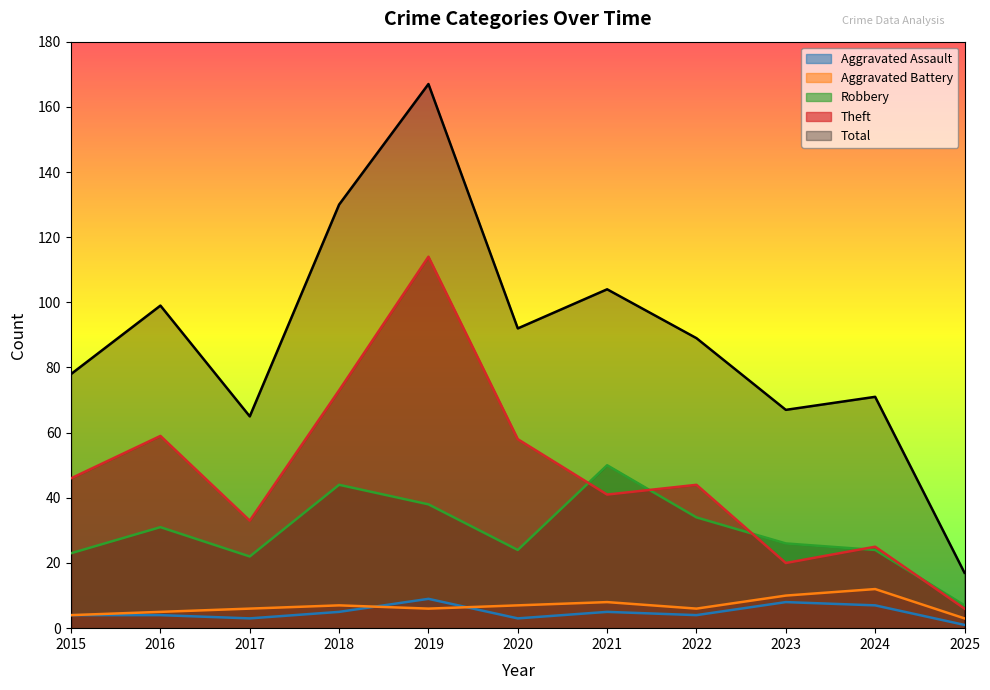

What is the lowest value of the Aggravated Assault series?

1